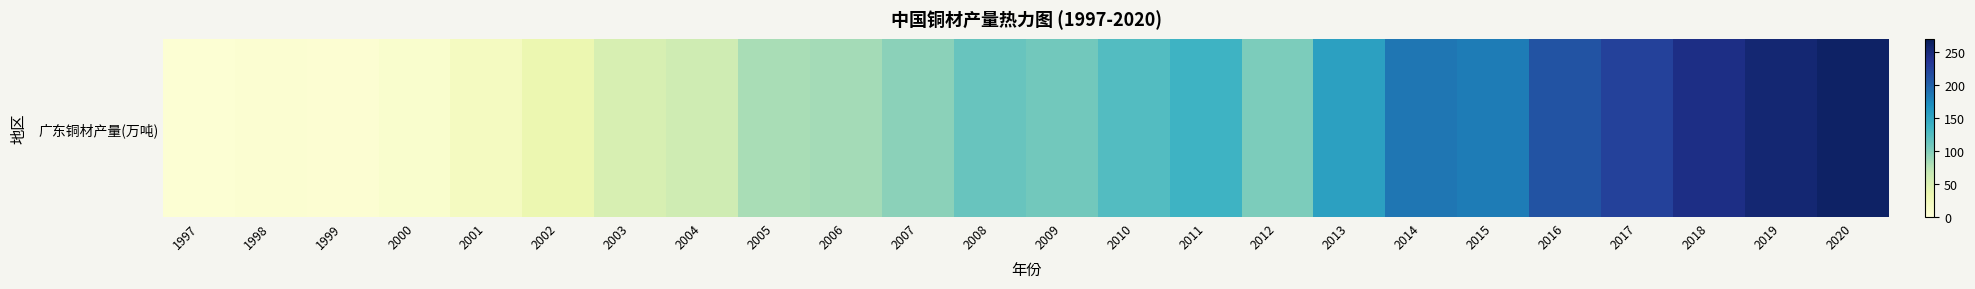

Reading left to right, transcribe all the data shown in this chart.

1997=4.7	1998=6.8	1999=6.2	2000=10.4	2001=20.5	2002=34.0	2003=52.9	2004=61.1	2005=81.6	2006=83.8	2007=95.7	2008=113.3	2009=108.3	2010=125.2	2011=138.0	2012=102.5	2013=155.0	2014=186.1	2015=182.0	2016=210.1	2017=225.1	2018=243.9	2019=254.2	2020=262.1